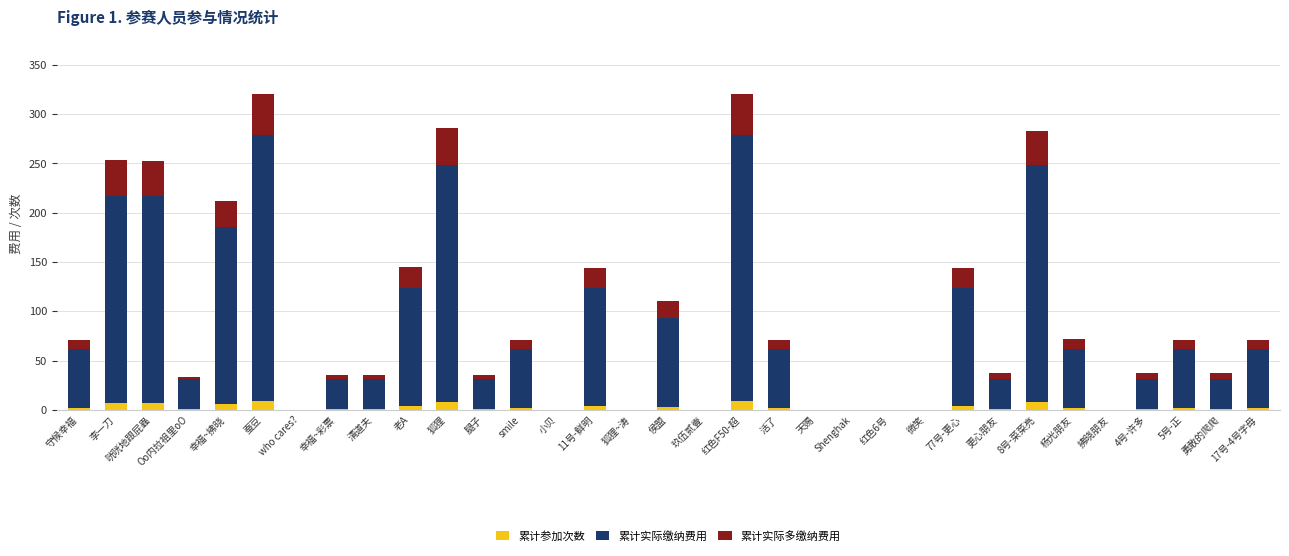

How many distinct data groups are displayed?

3